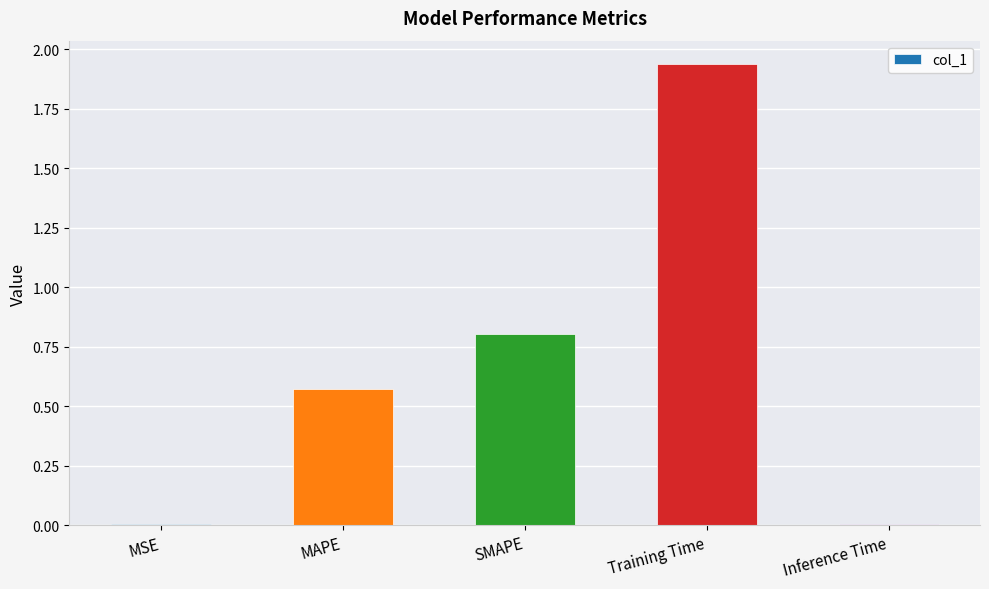

Read the value at SMAPE.

0.8